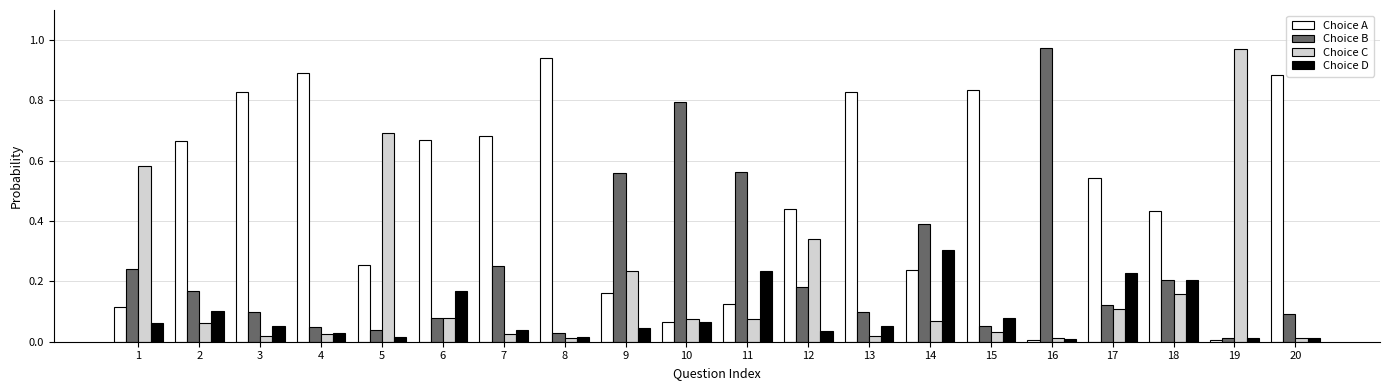

Which series has the largest total across all categories?

Choice A